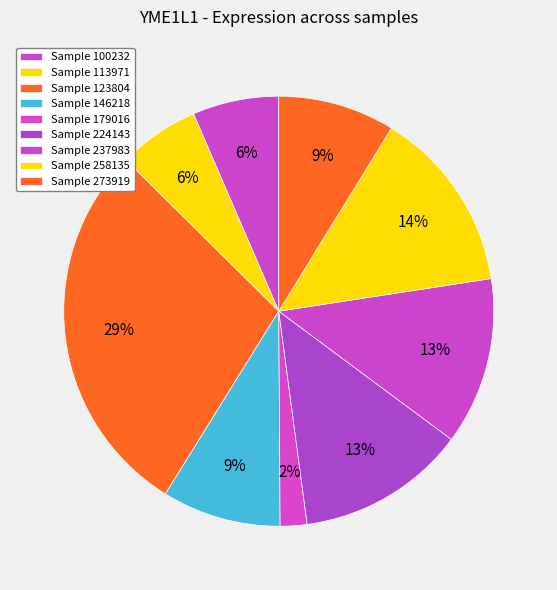

How many slices are in this pie chart?

9